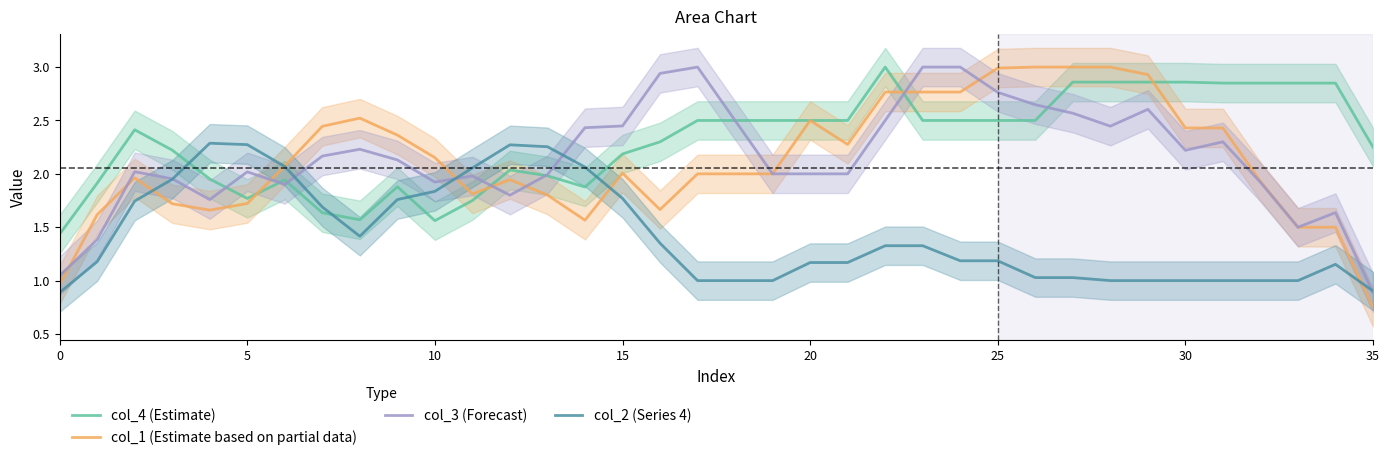

Does the chart display data point markers on the line(s)?

No